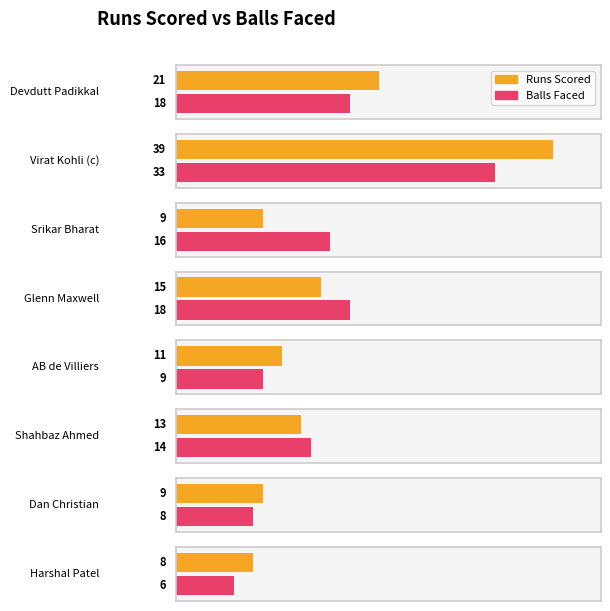

Which series has the widest spread of values?

runScored